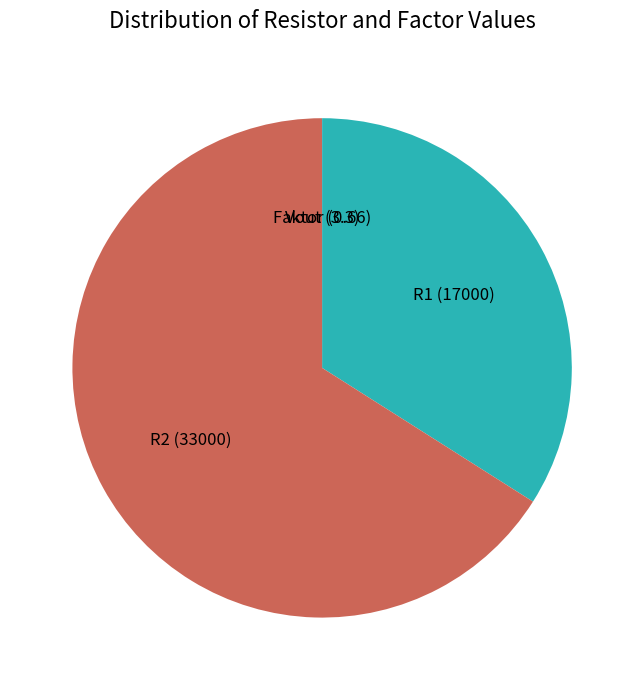

Which category has the biggest portion of the pie?

R2